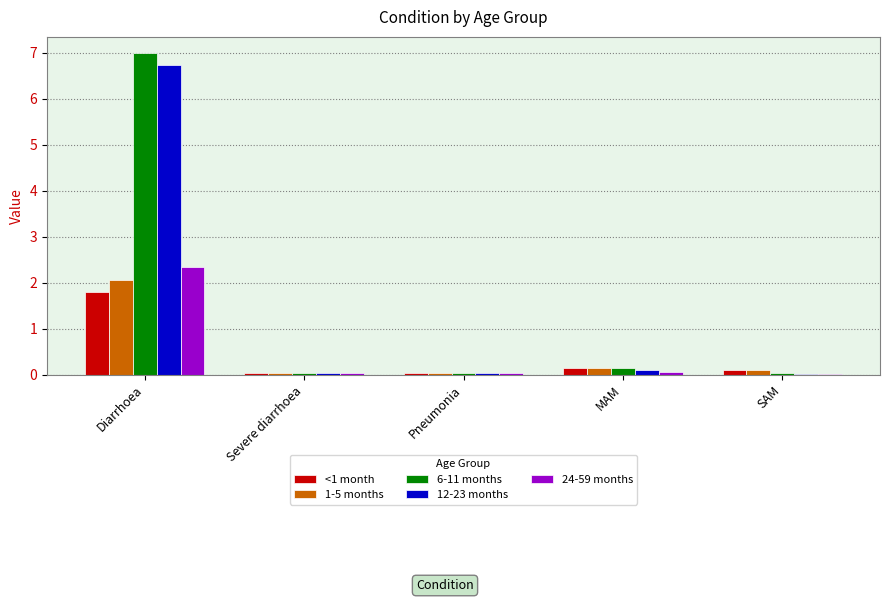

At which label does 6-11 months reach its peak?

Diarrhoea